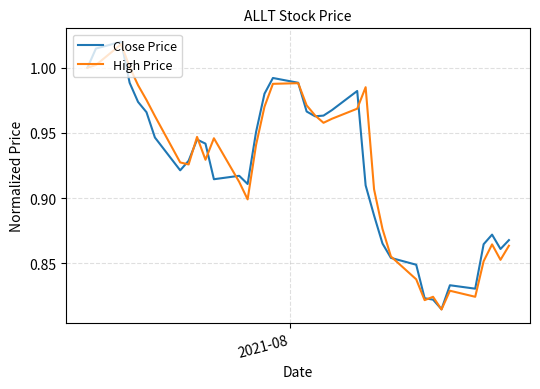

Which series has the widest spread of values?

Close Price